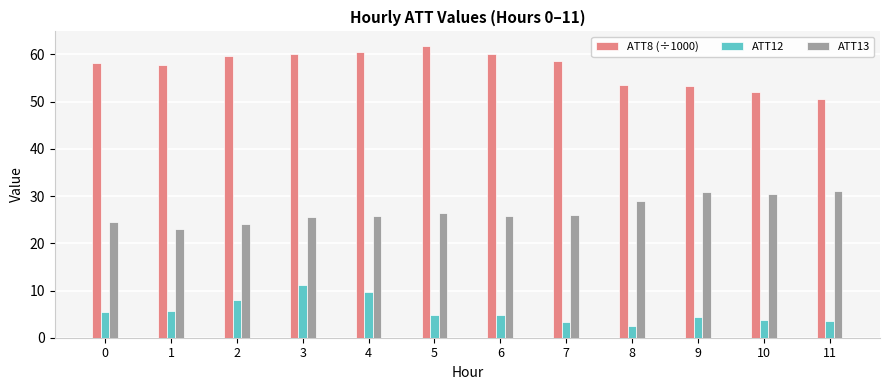

What is the value of the ATT8 (÷1000) bar at the 1st from the left?

58.2